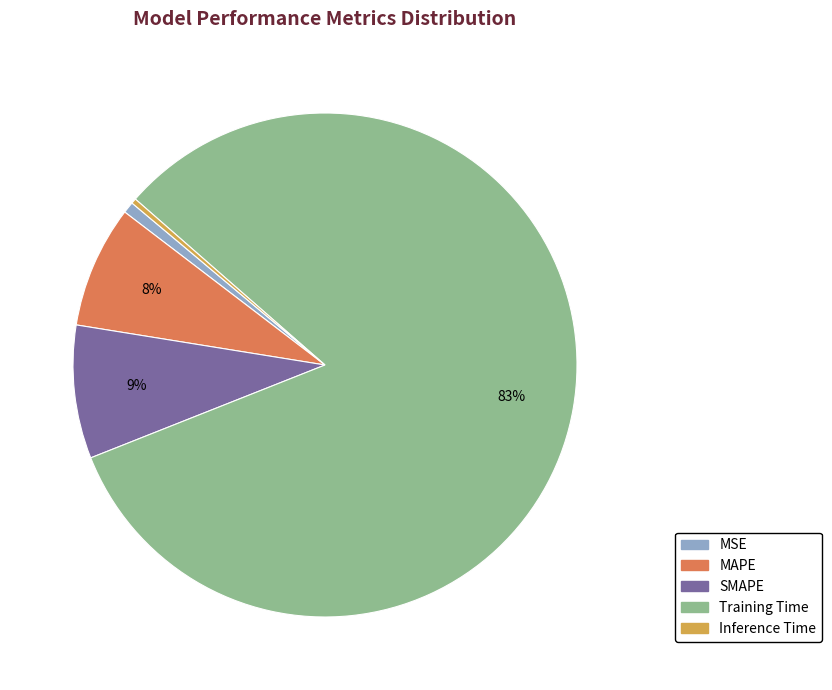

Is the sum of Inference Time and Training Time greater than half?

Yes